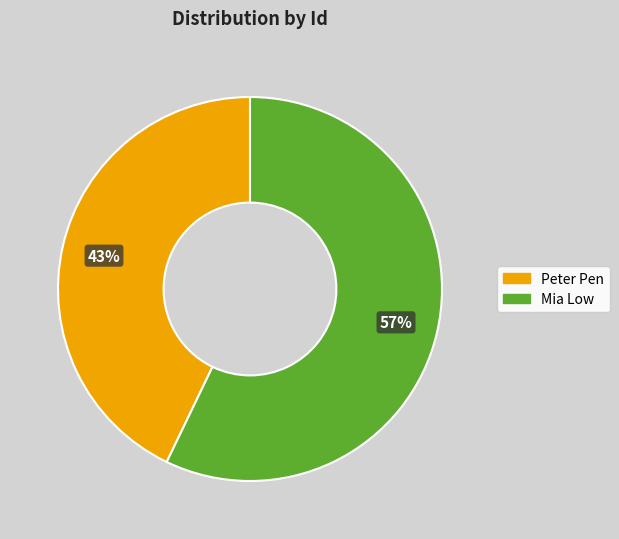

Approximately how many times larger is the value at Mia Low compared to Peter Pen?

1.3